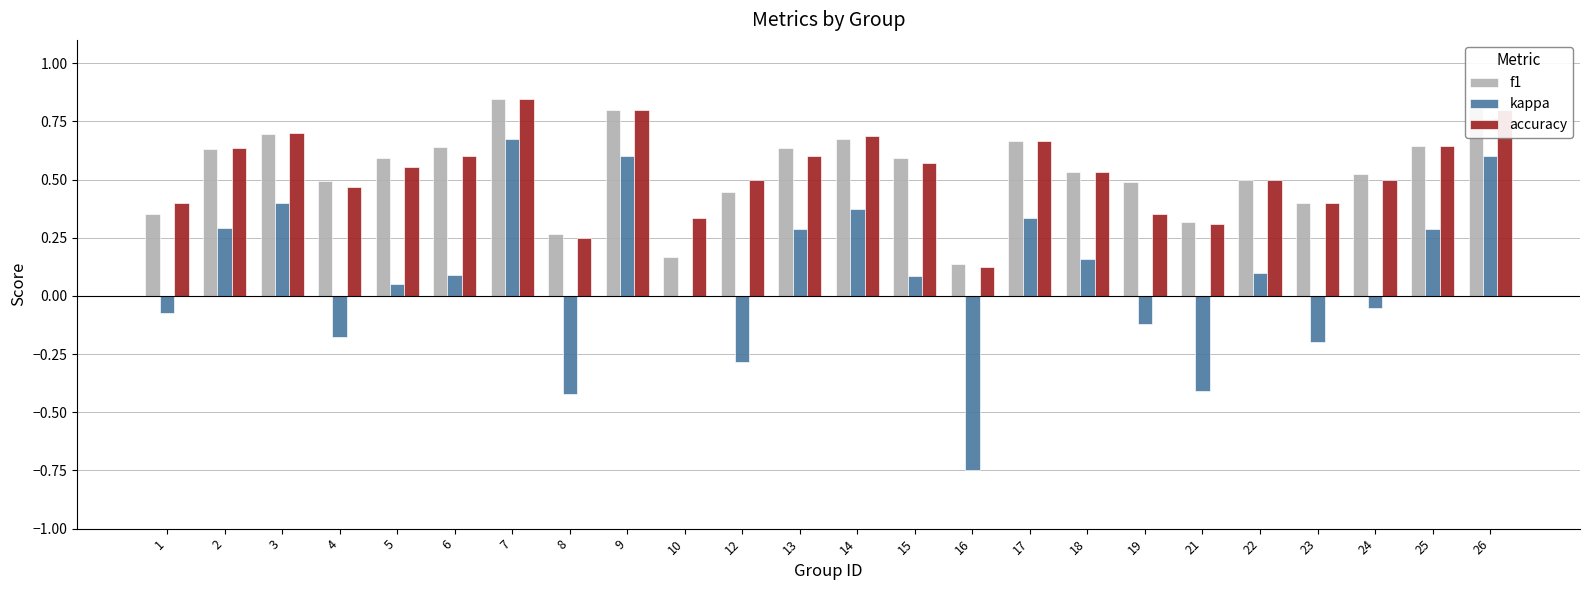

Is the value of accuracy at 12 greater than the value of kappa at 5?

Yes